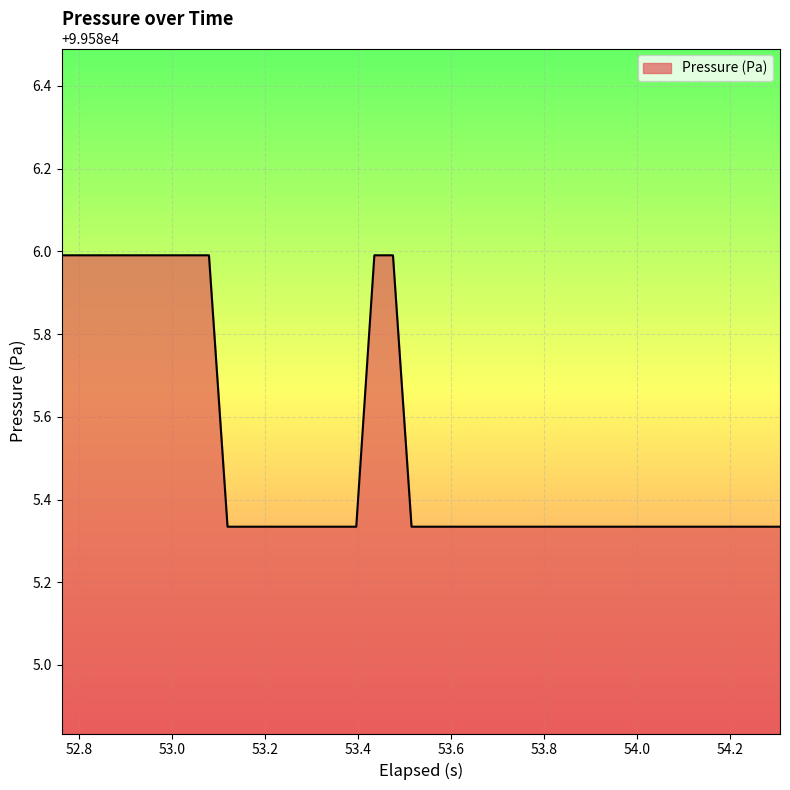

What is the maximum value shown in the chart?

99586.0